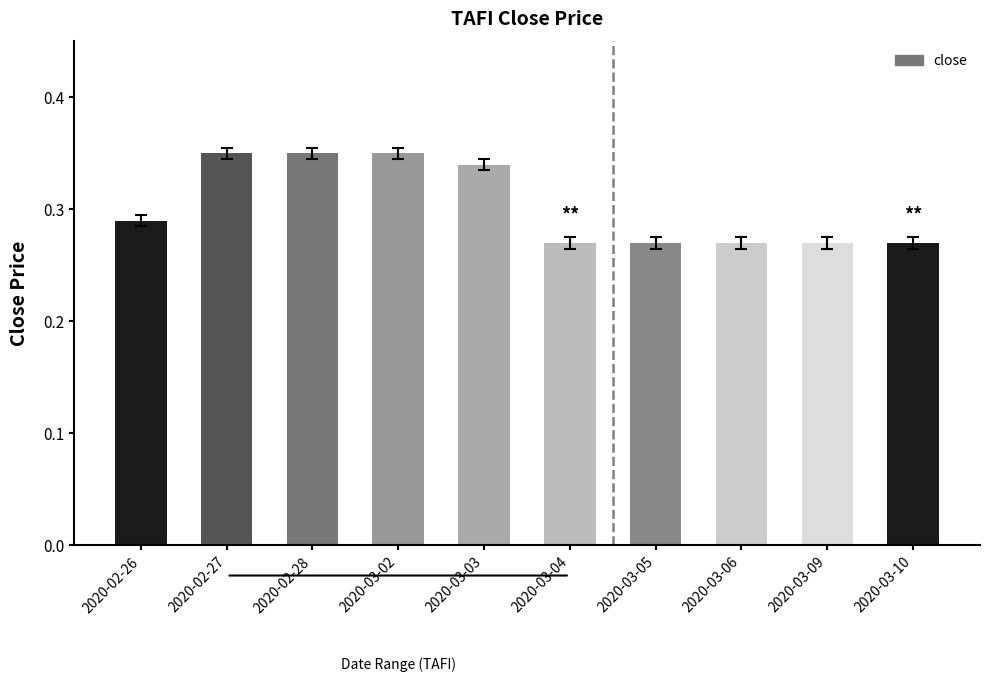

Count the values in the range 0 to 1.

10